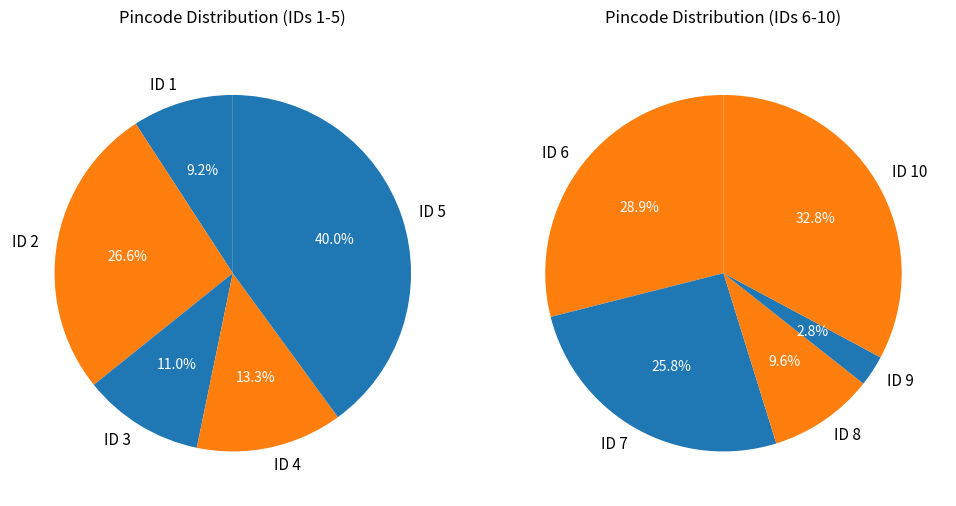

Does any single category account for the majority?

No